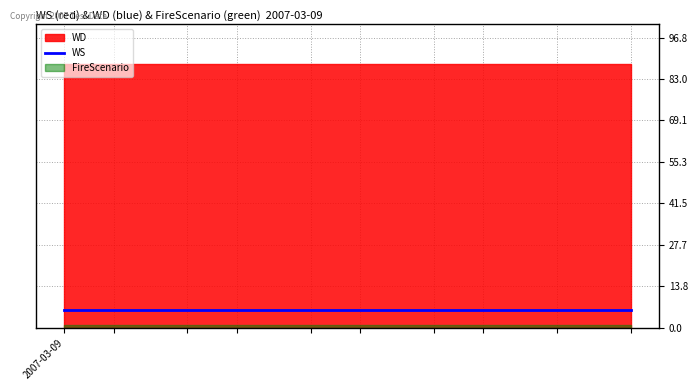

Is it true that WD equals 88 at  ?

True